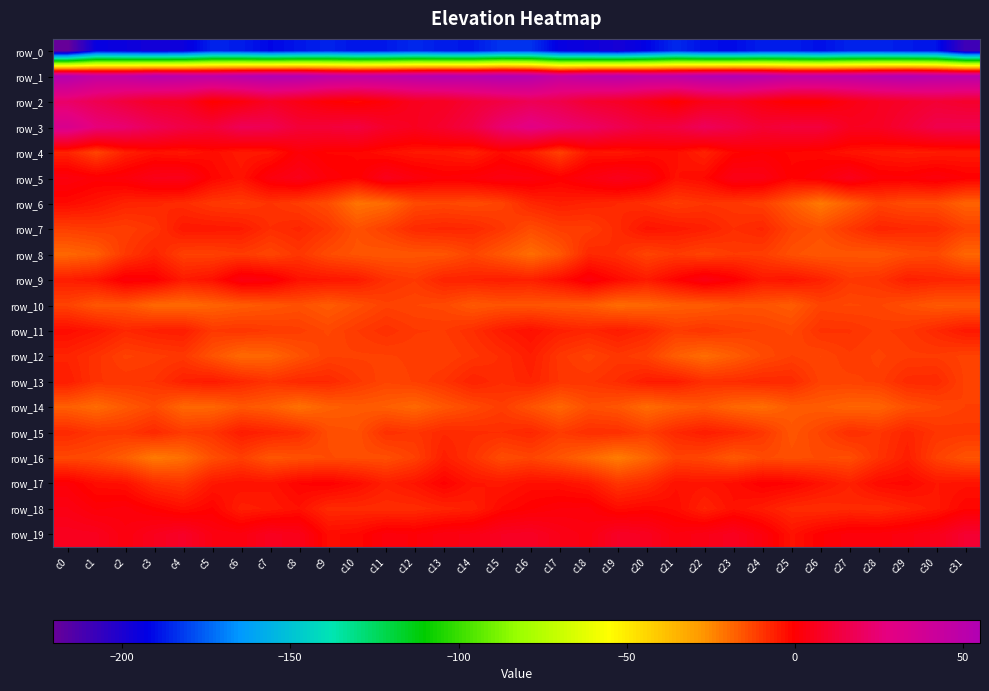

What is the difference between the highest and lowest values at c21?

234.7